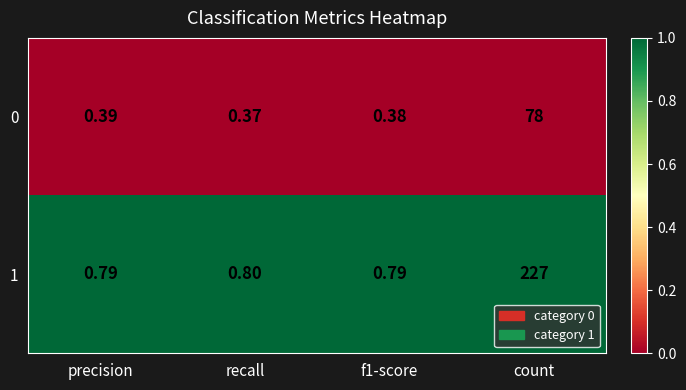

Where is 1 nearest to the value 113?

recall